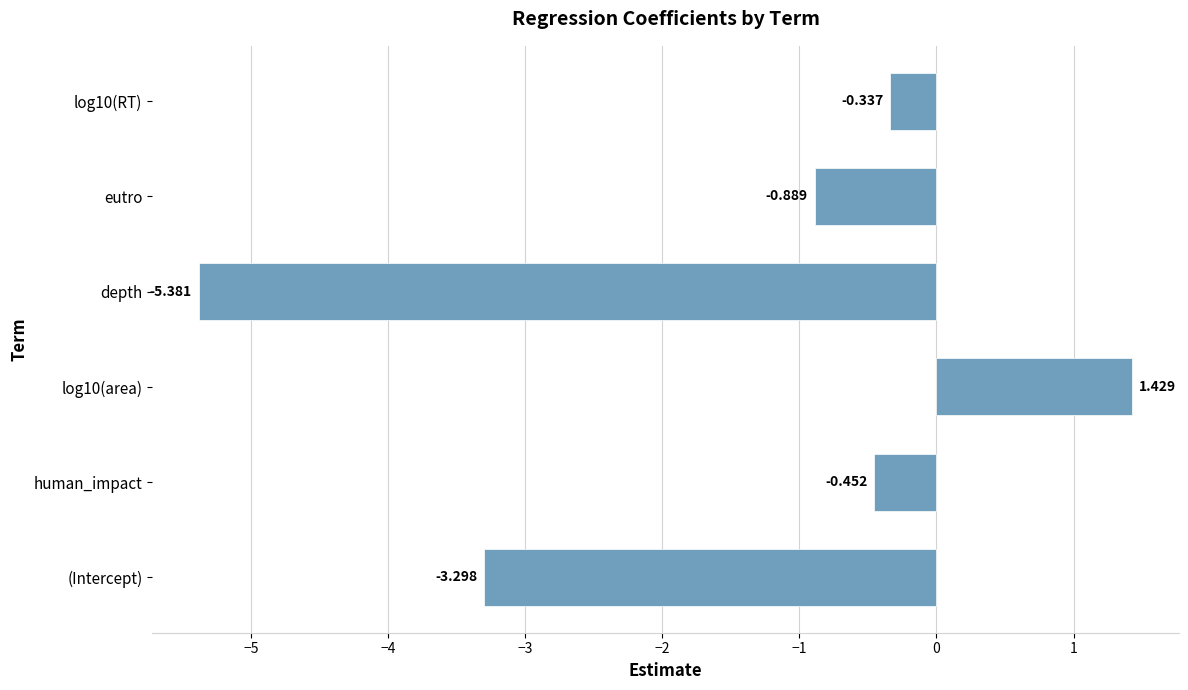

How many series are shown in this chart?

1